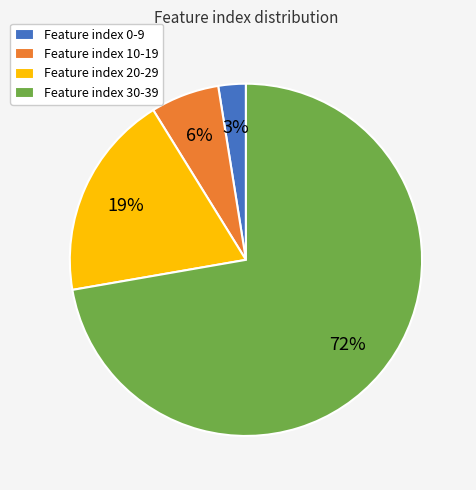

To the nearest percent, what is the average slice percentage?

25%